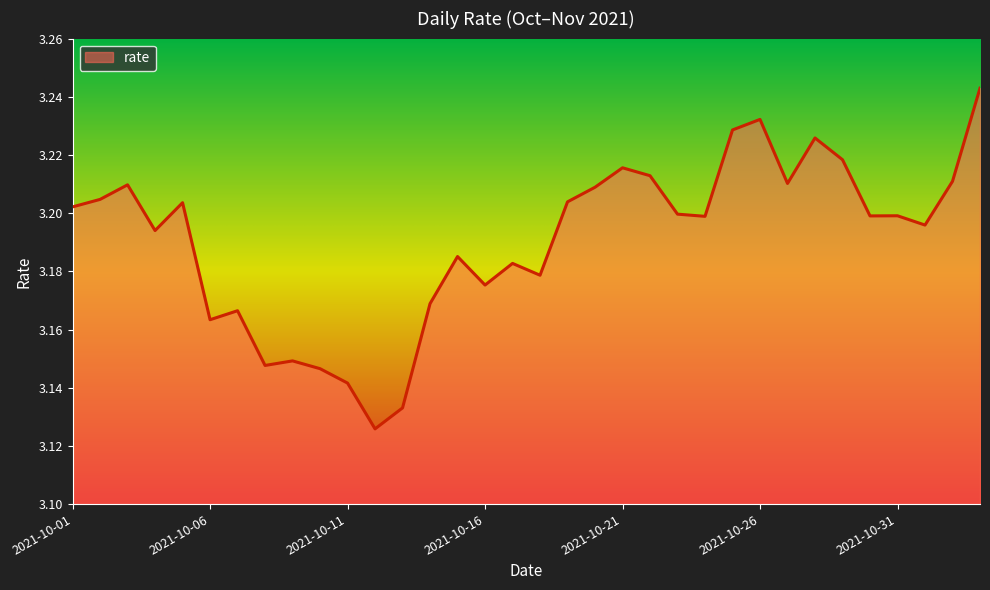

List the labels in order of value, largest first.

2021-11-03, 2021-10-26, 2021-10-25, 2021-10-28, 2021-10-29, 2021-10-21, 2021-10-22, 2021-11-02, 2021-10-27, 2021-10-03, 2021-10-20, 2021-10-02, 2021-10-19, 2021-10-05, 2021-10-01, 2021-10-23, 2021-10-31, 2021-10-30, 2021-10-24, 2021-11-01, 2021-10-04, 2021-10-15, 2021-10-17, 2021-10-18, 2021-10-16, 2021-10-14, 2021-10-07, 2021-10-06, 2021-10-09, 2021-10-08, 2021-10-10, 2021-10-11, 2021-10-13, 2021-10-12